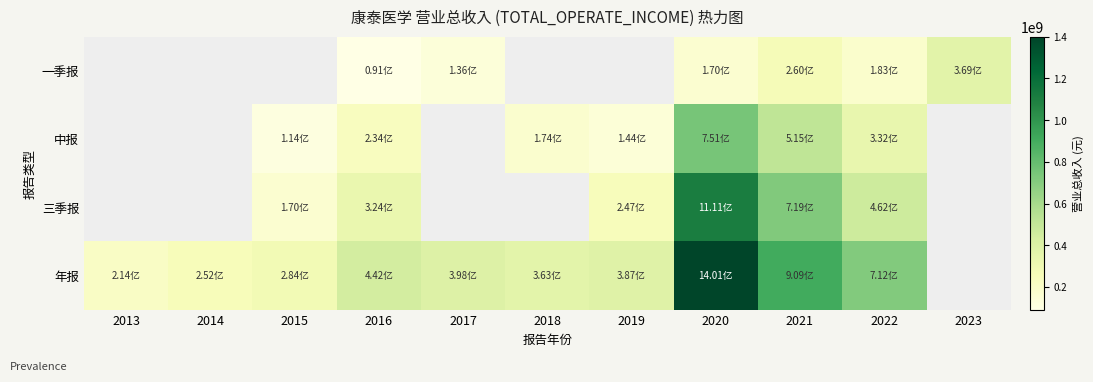

Between 2016 and 2022, which is larger?

2022